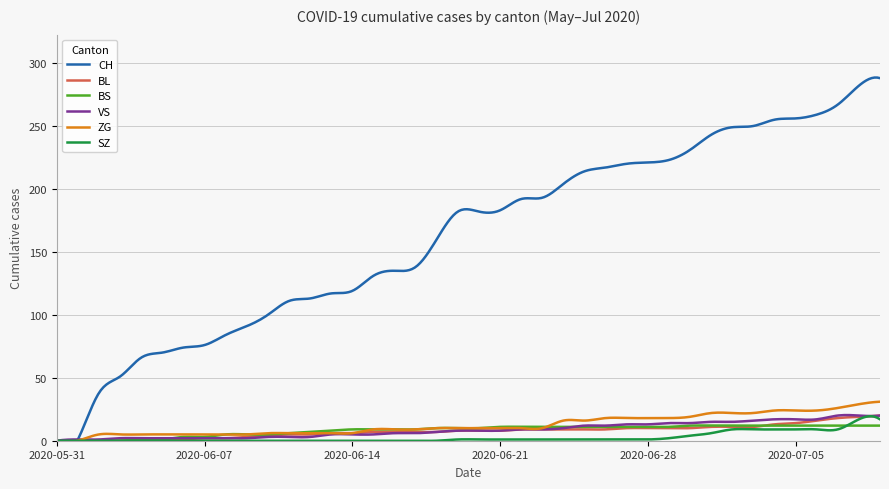

How many data points in BS are less than 10?

18